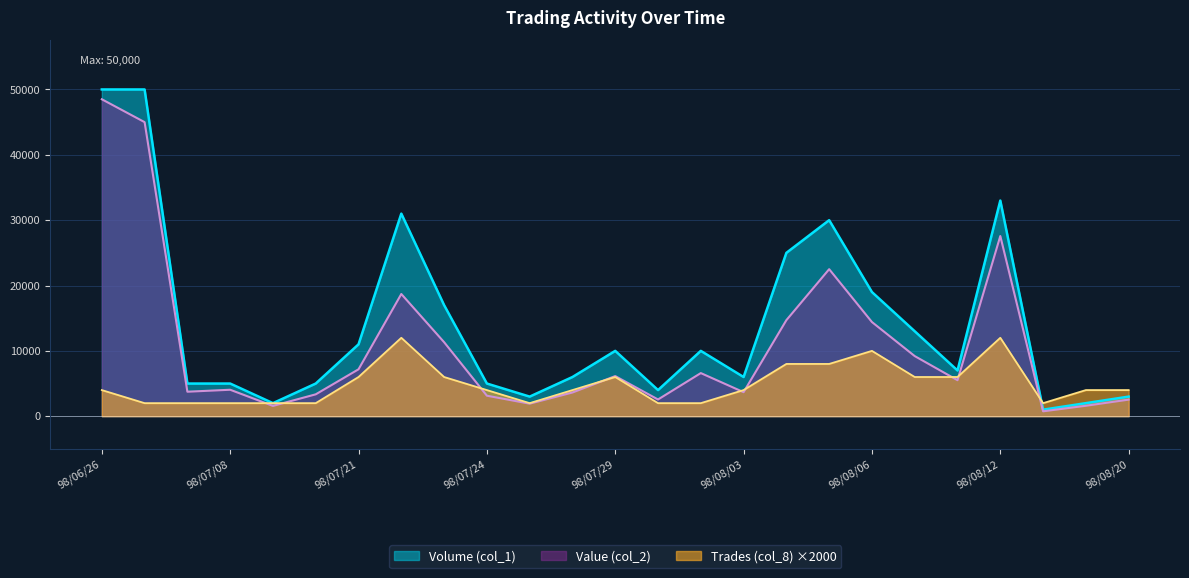

What position from the right is 98/08/06?

7